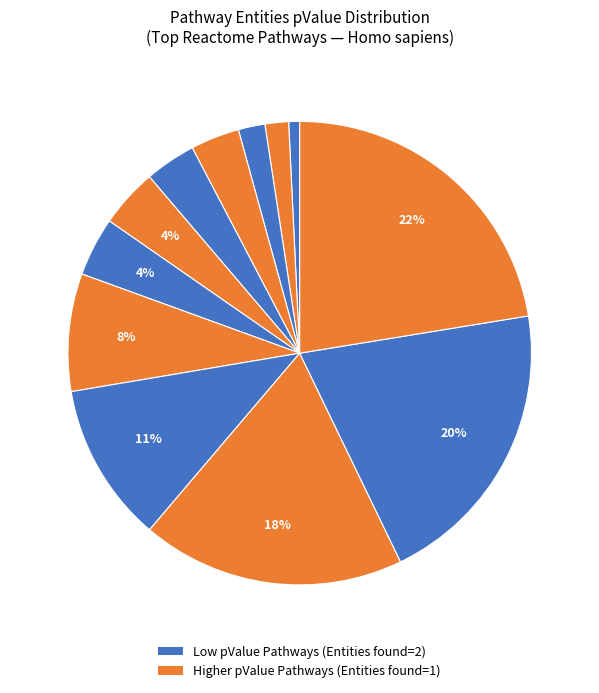

How many slices are in this pie chart?

12